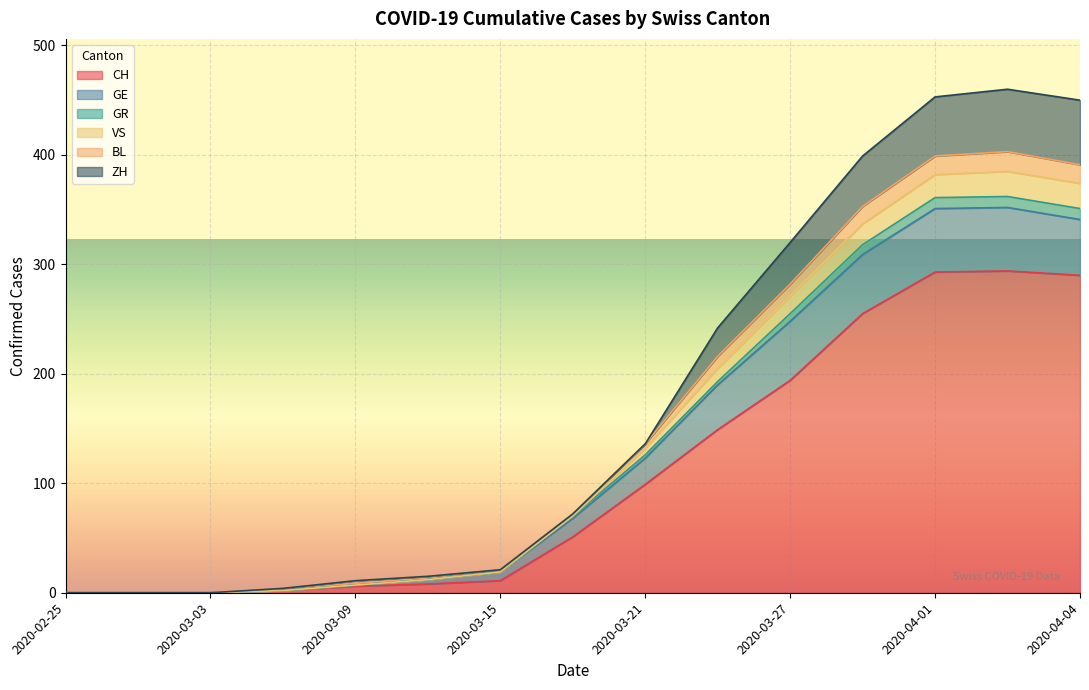

Which series has the largest total across all categories?

CH